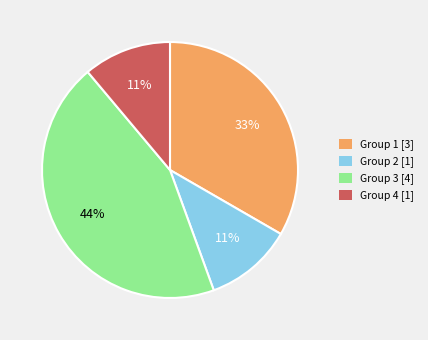

Do Group 1 and Group 3 together represent more than half of the pie?

Yes